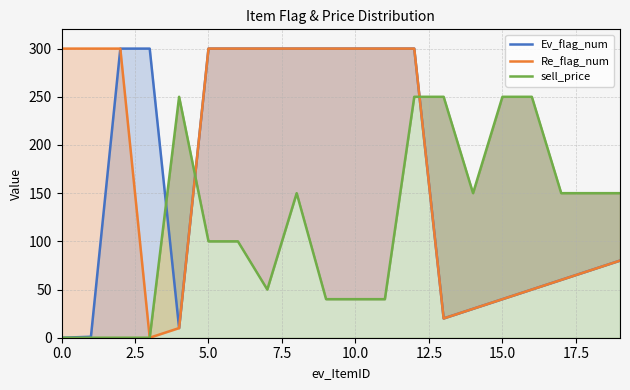

At how many categories does at least one series exceed 128?

20